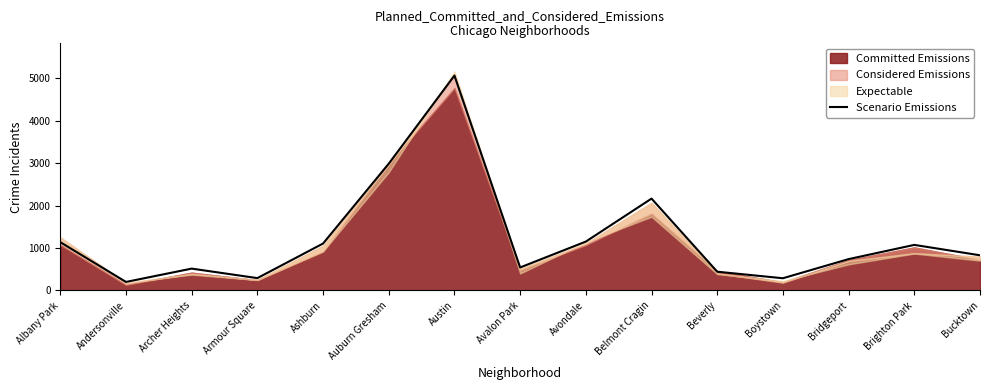

Where does the data first go above 829?

Albany Park